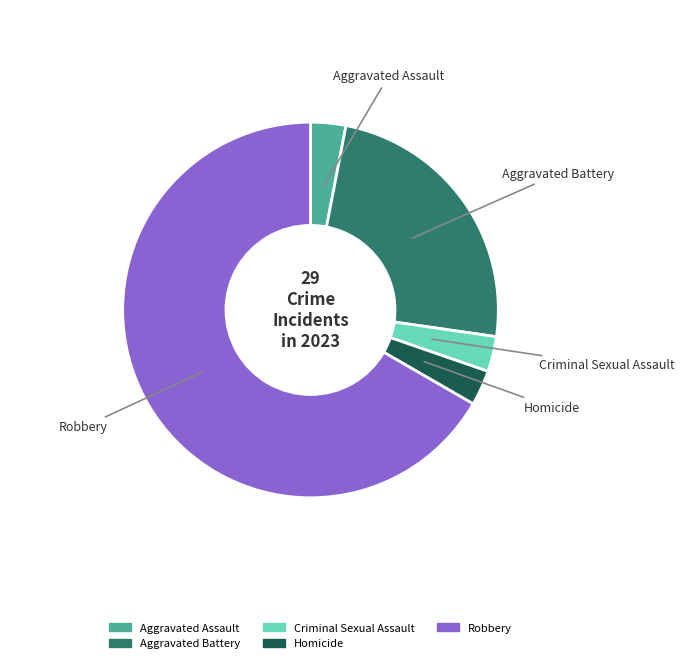

Count the number of slices in the pie.

5